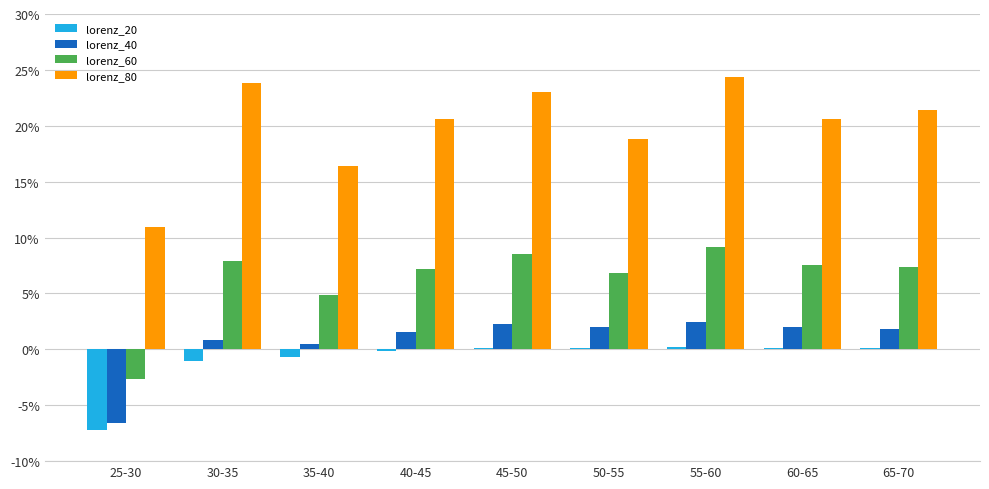

Rank the series at 30-35 from highest to lowest value.

lorenz_80, lorenz_60, lorenz_40, lorenz_20